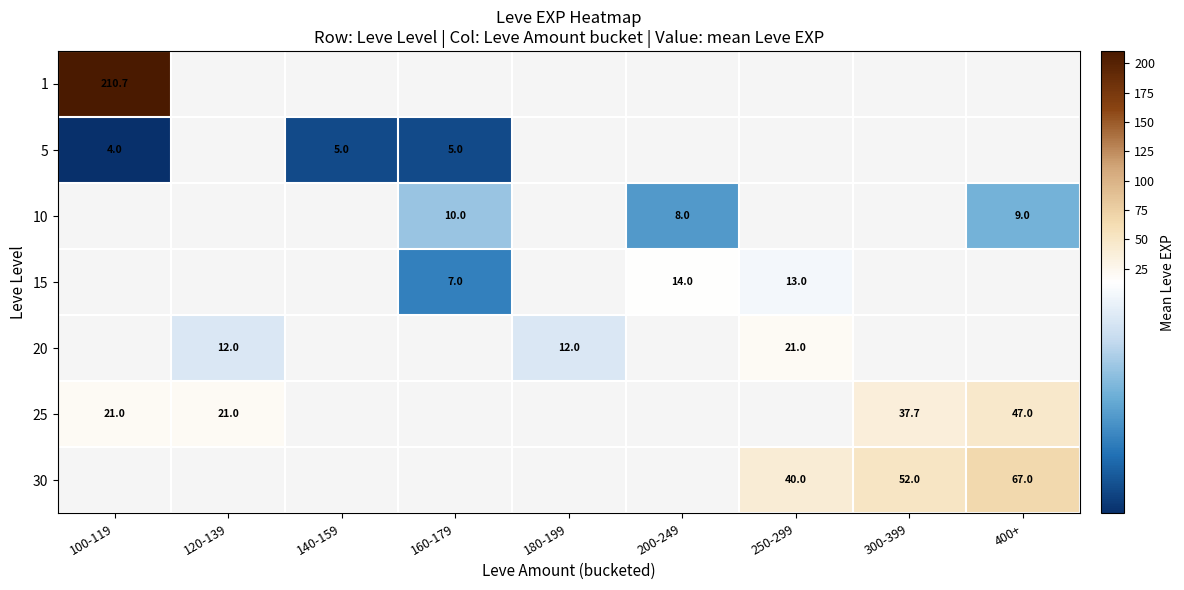

How many data points does each series have?

9